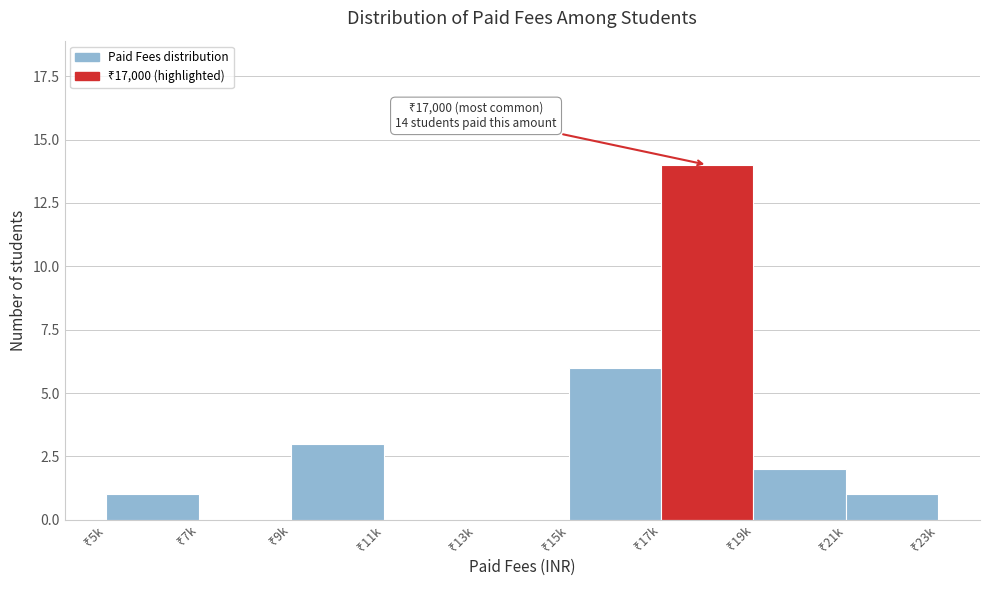

What is the greatest value displayed?

14